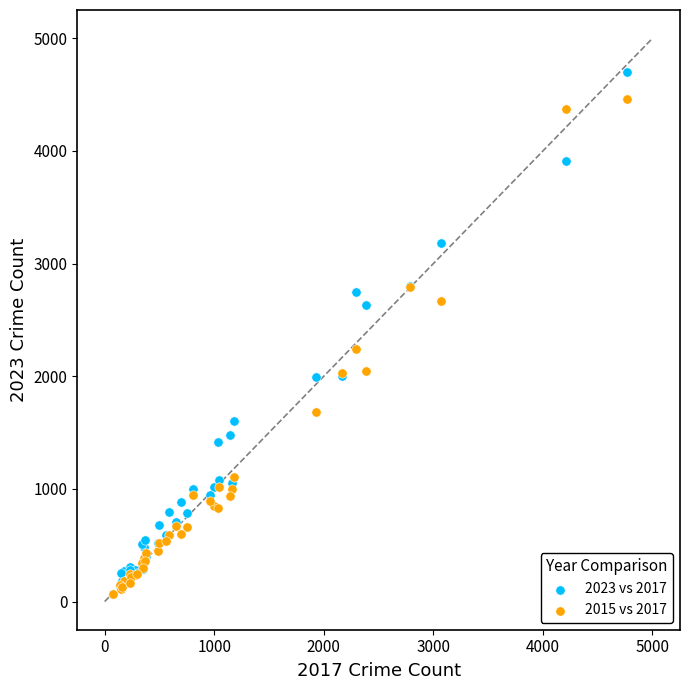

Across all series, what Y value is closest to 2381?

2239